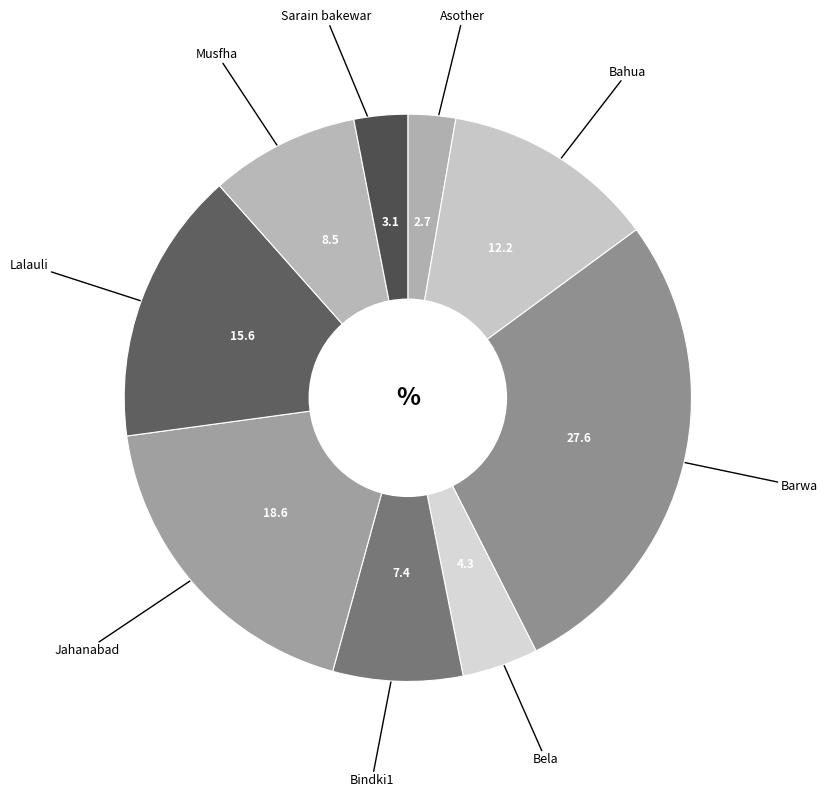

What is the smallest slice in the pie chart?

Asother